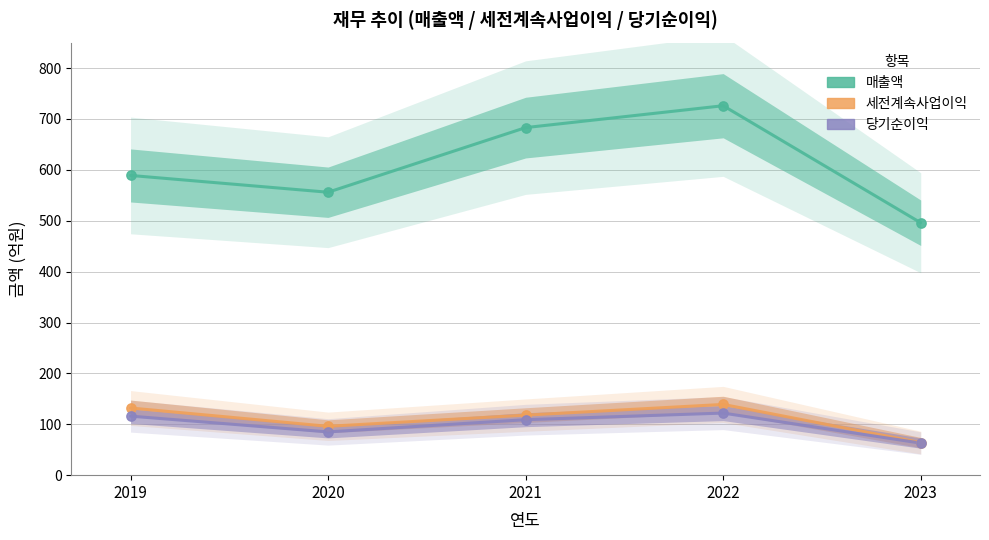

Which series has the largest Y range (max minus min)?

매출액